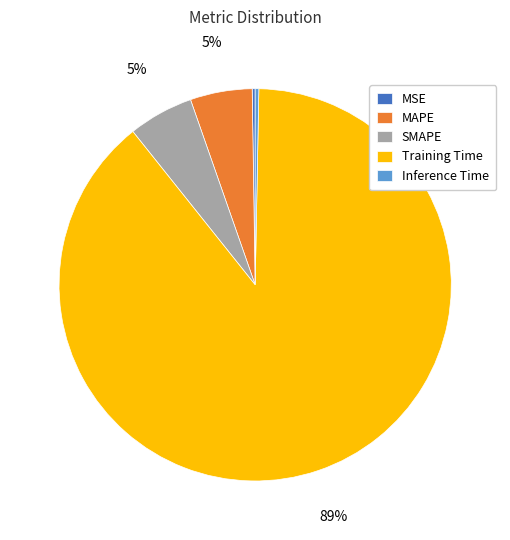

To the nearest percent, what is the difference between the SMAPE and Inference Time slice percentages?

5%